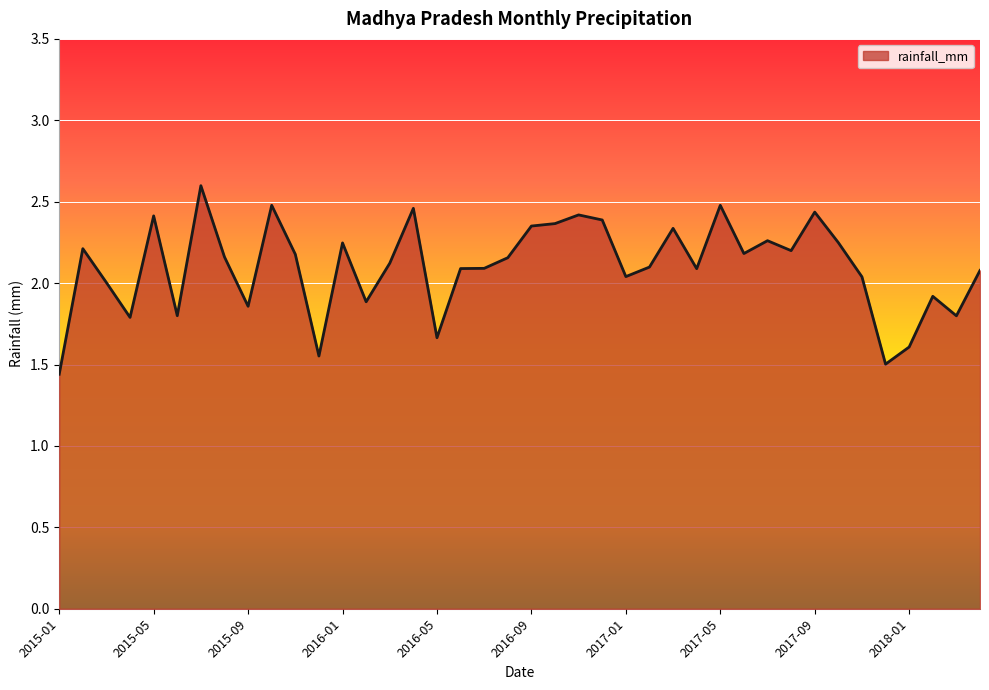

What is the greatest value displayed?

2.6